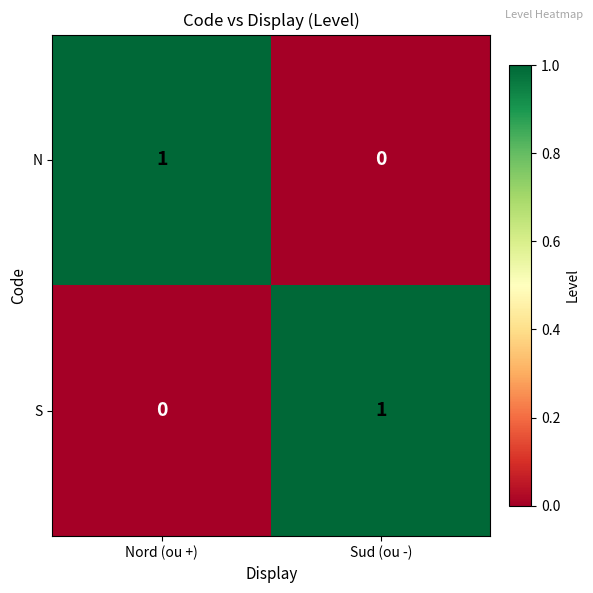

Reading right to left, list all the values displayed in this chart.

N: 0	1
S: 1	0